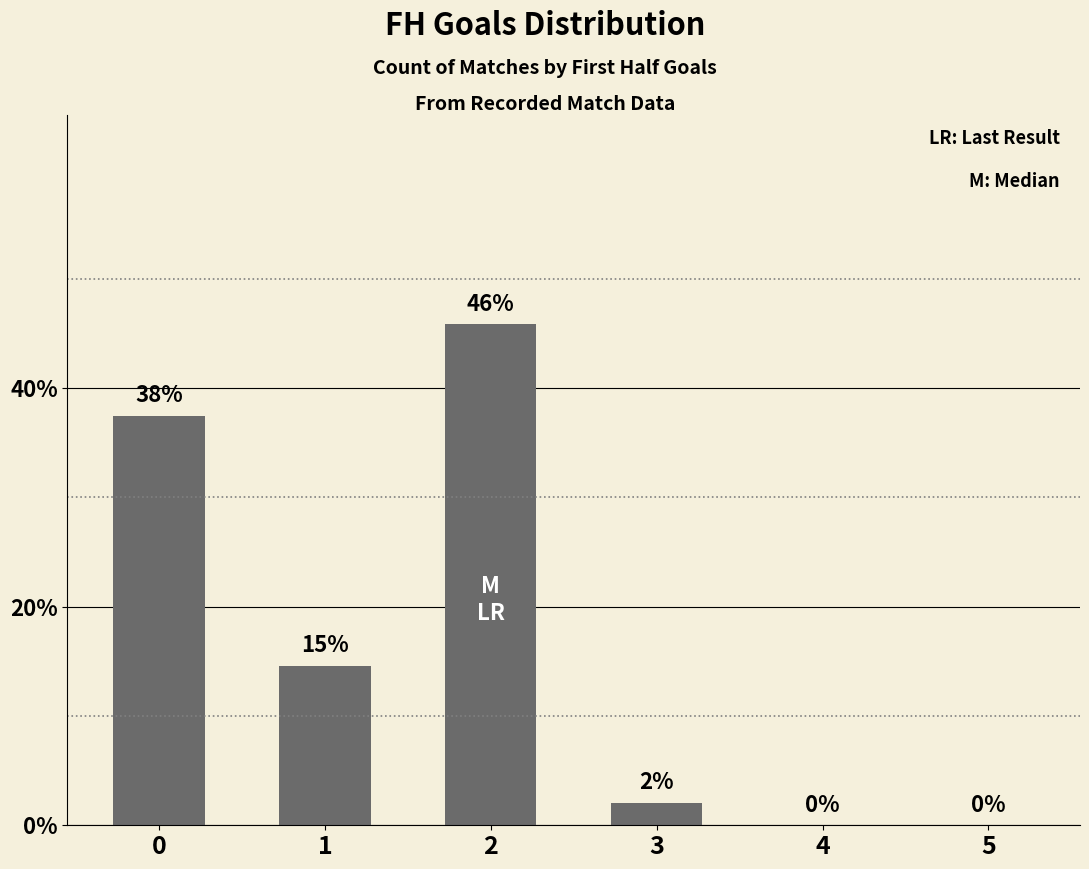

What value does the data have at 0?

37.5